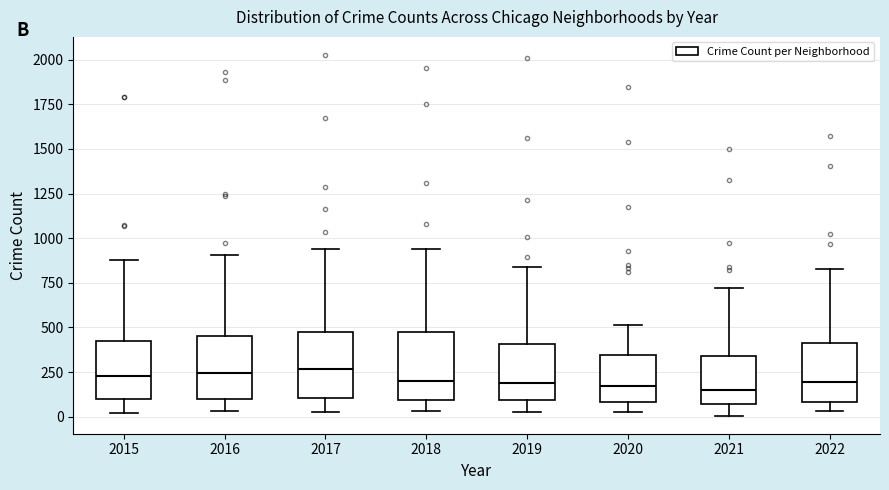

Reading left to right, read every box against the y-axis: the position of its median line, the range the box covers, and the ends of its whiskers. The values are not printed on the chart, so give them approximately, as read against the axis.

2015: median 250, box 100 to 400, whiskers 0 to 900
2016: median 250, box 100 to 450, whiskers 50 to 900
2017: median 250, box 100 to 450, whiskers 50 to 950
2018: median 200, box 100 to 450, whiskers 50 to 950
2019: median 200, box 100 to 400, whiskers 50 to 850
2020: median 150, box 100 to 350, whiskers 50 to 500
2021: median 150, box 50 to 350, whiskers 0 to 700
2022: median 200, box 100 to 400, whiskers 50 to 850